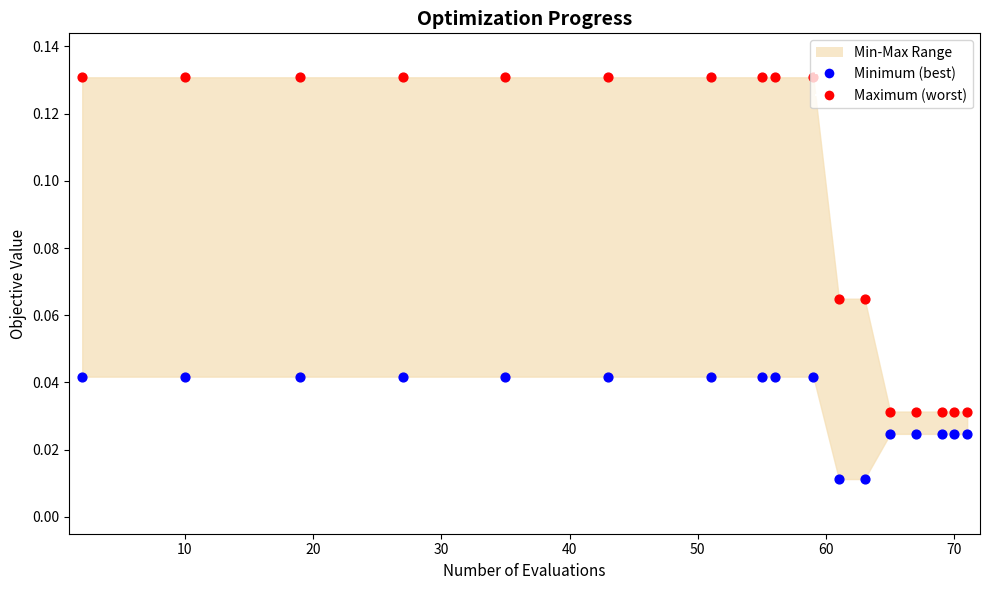

Which series has the largest total across all categories?

Maximum (worst)